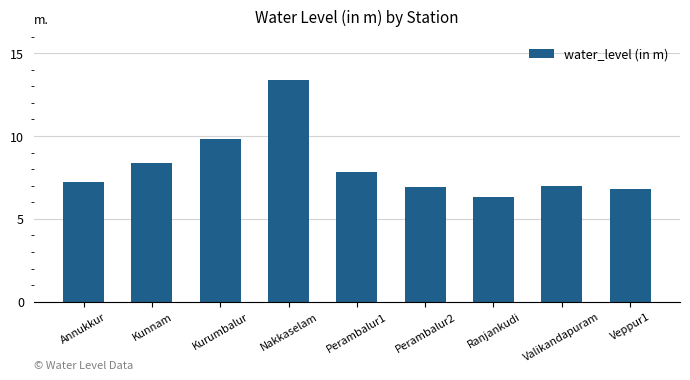

What is the average value?

8.2